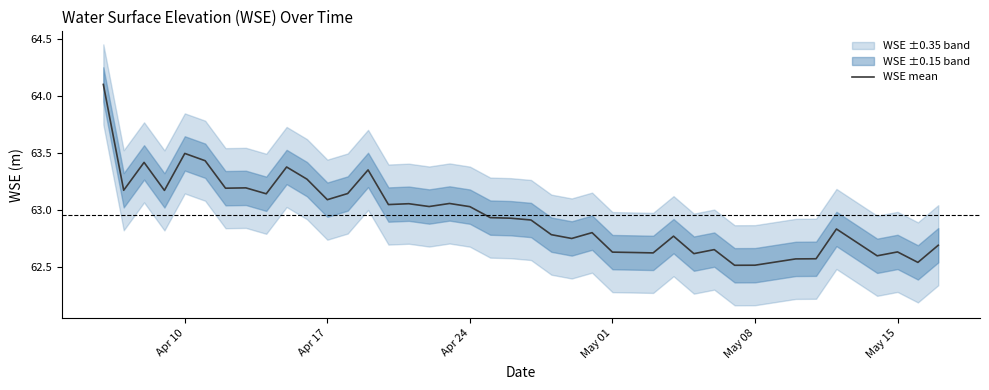

How many interior local peaks (higher than both neighbors) does the data have?

12